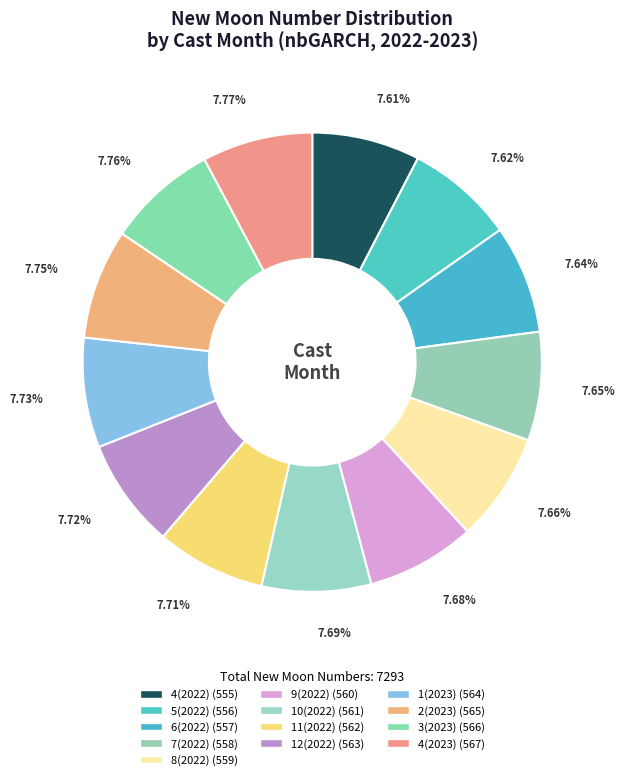

Which category has the smallest portion of the pie?

4(2022)